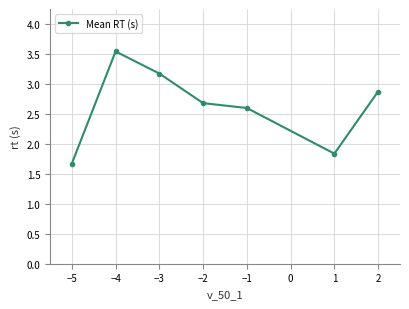

Is it true that the value at 2 is 1.8?

False